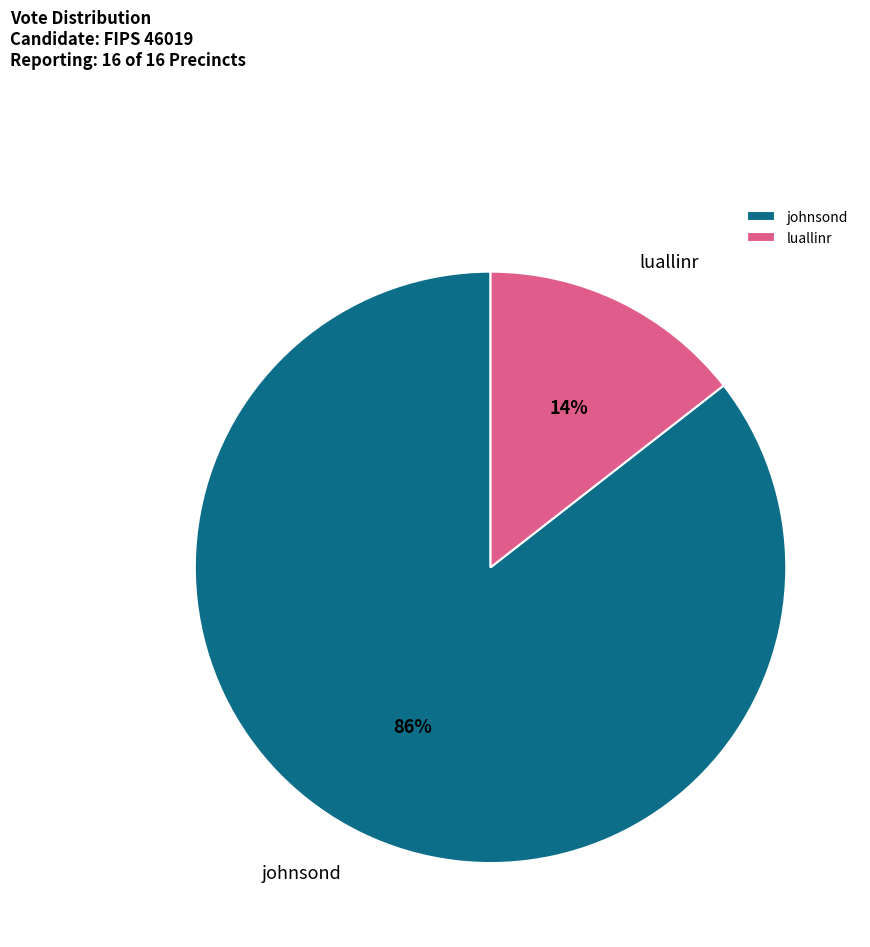

Rank the categories by value from highest to lowest.

johnsond, luallinr